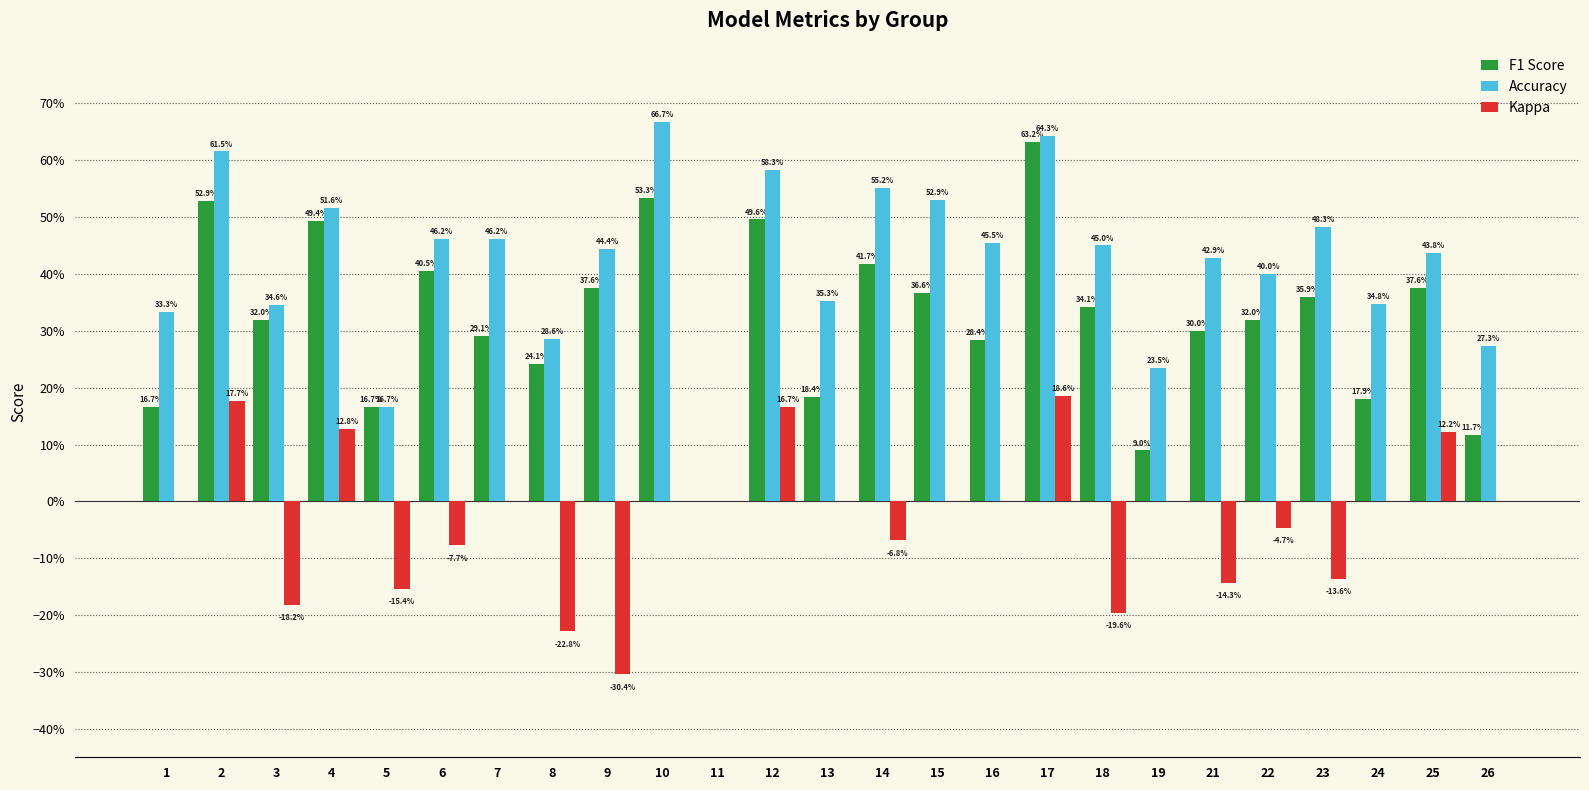

What are all the series names shown in the legend?

F1 Score, Accuracy, Kappa